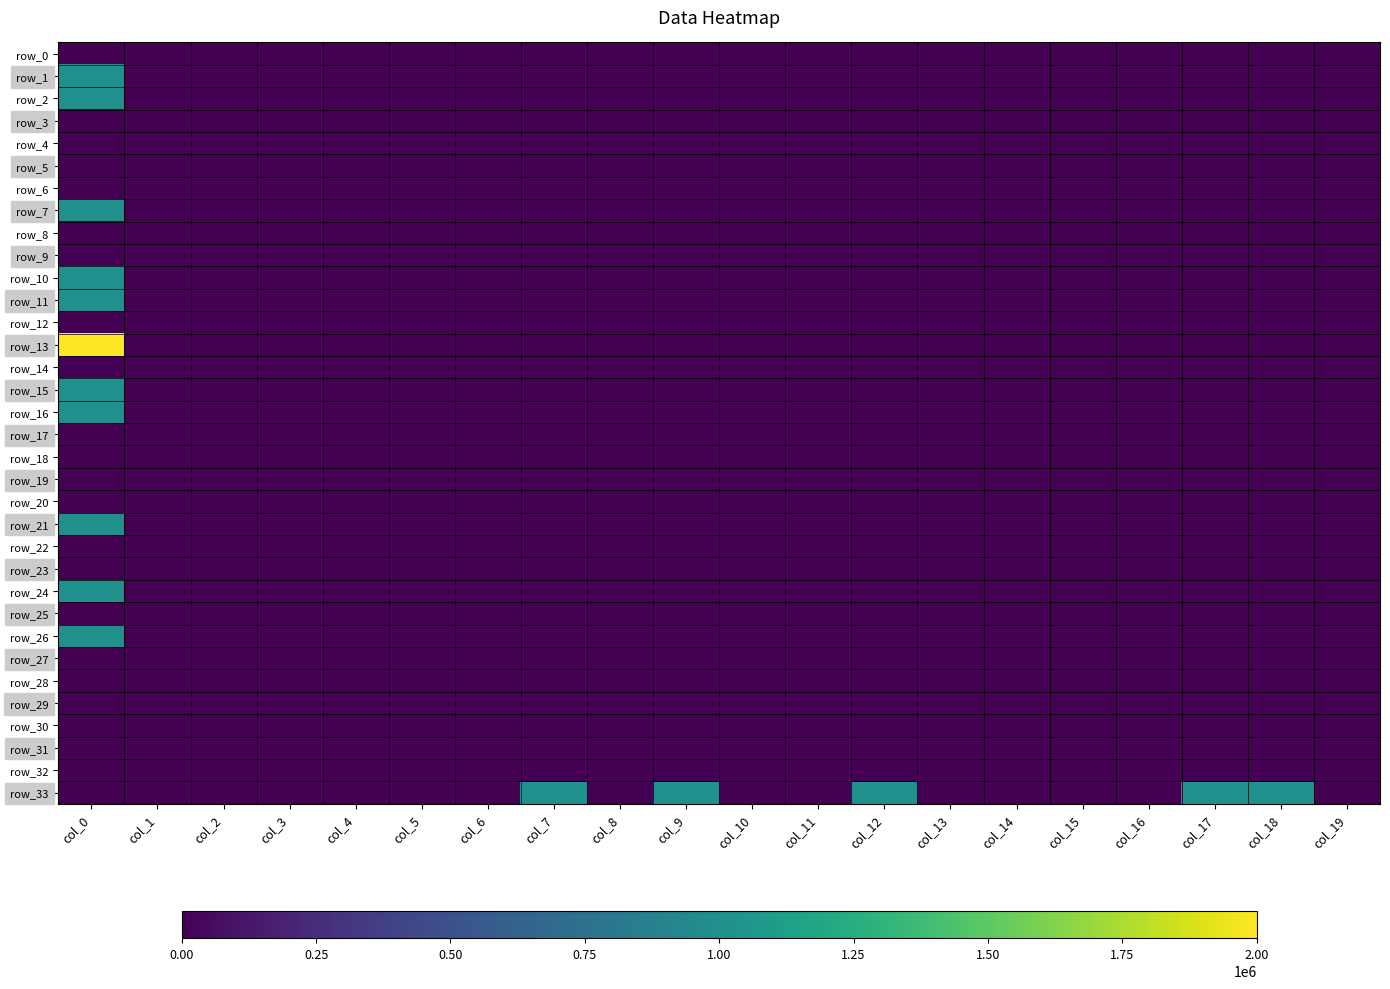

List the labels in order of row_9 value, largest first.

col_0, col_1, col_2, col_3, col_4, col_5, col_6, col_7, col_8, col_9, col_10, col_11, col_12, col_13, col_14, col_15, col_16, col_17, col_18, col_19